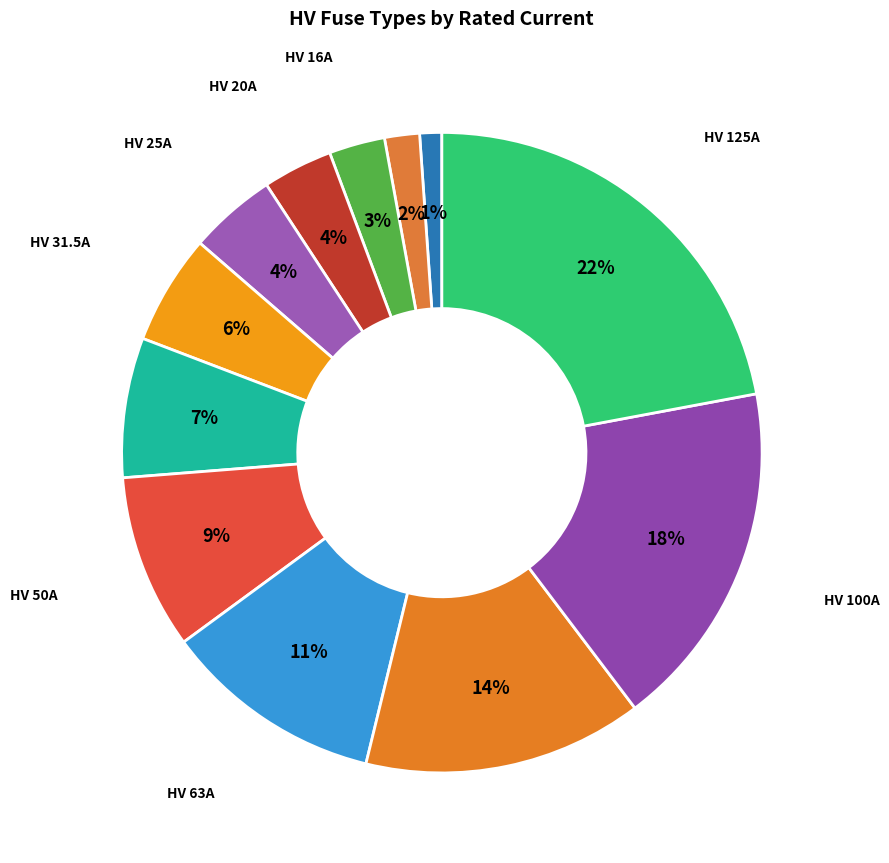

To the nearest percent, what is the average slice percentage?

8%